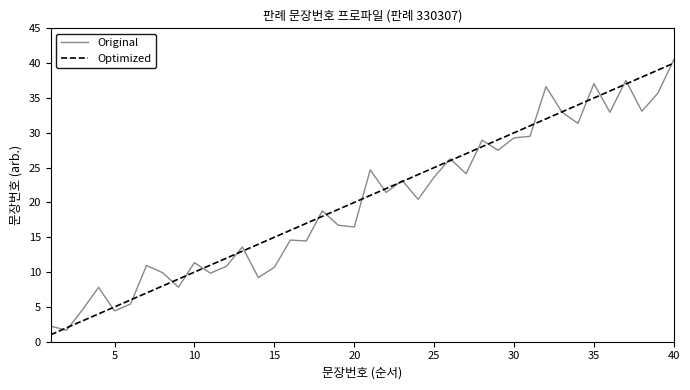

What are all the series names shown in the legend?

Original, Optimized